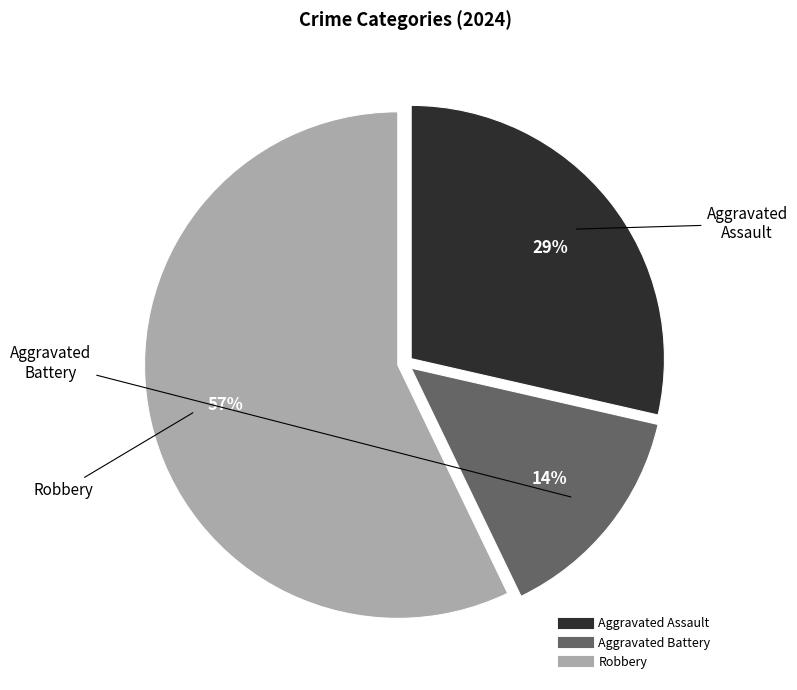

True or false: Aggravated Assault accounts for 29% of the total.

True